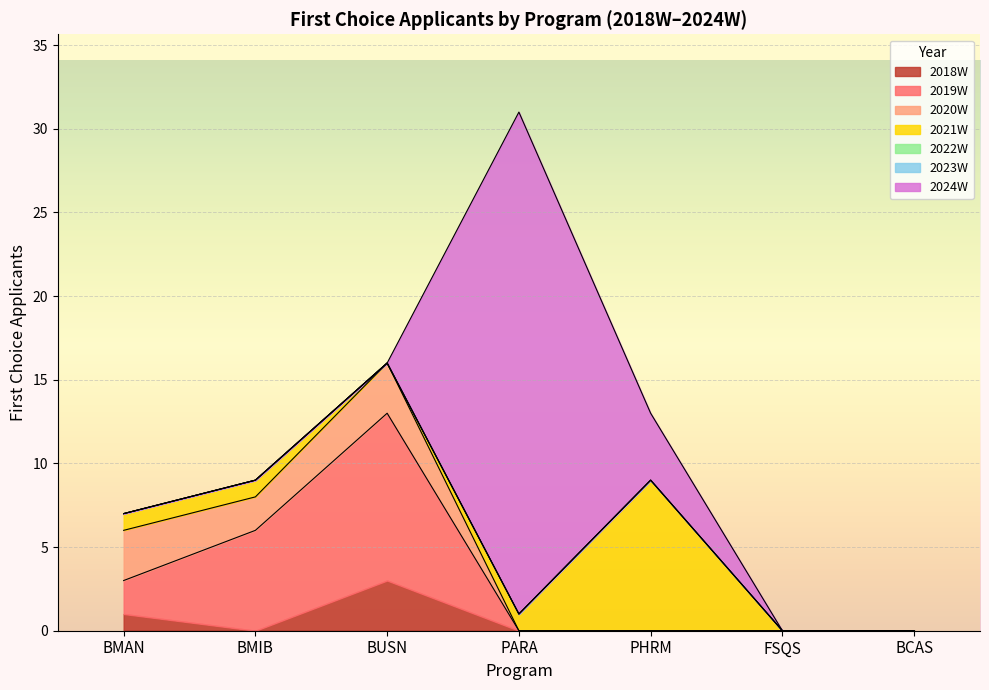

Is it true that 2019W equals -7 at BCAS?

False